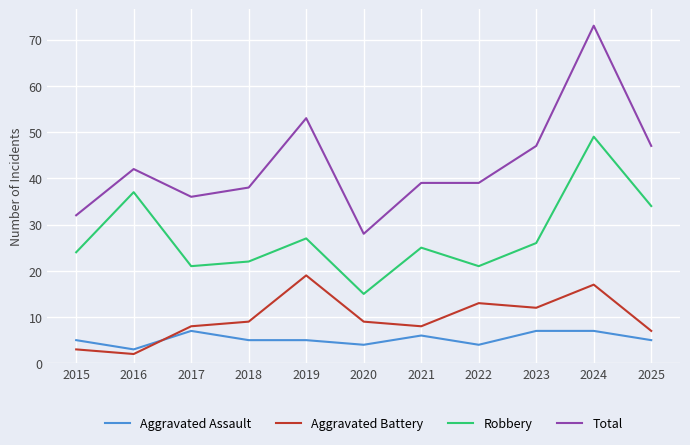

True or false: Total has more than 1 interior local peaks.

True